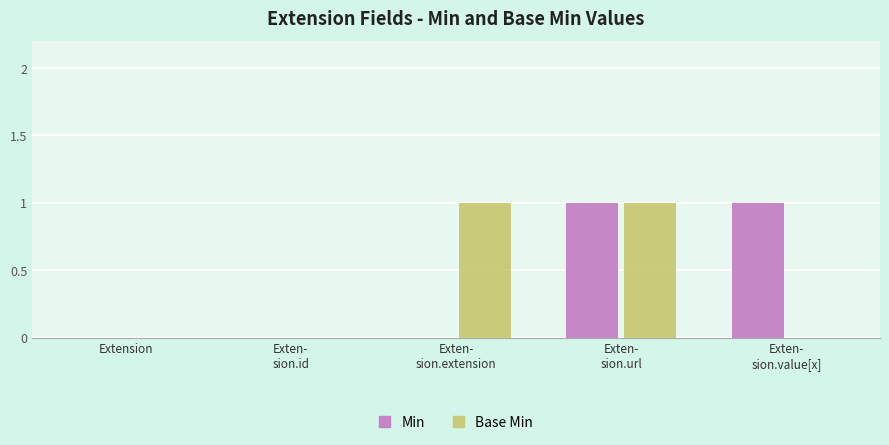

The Min series shows -1 at Extension. True or false?

False